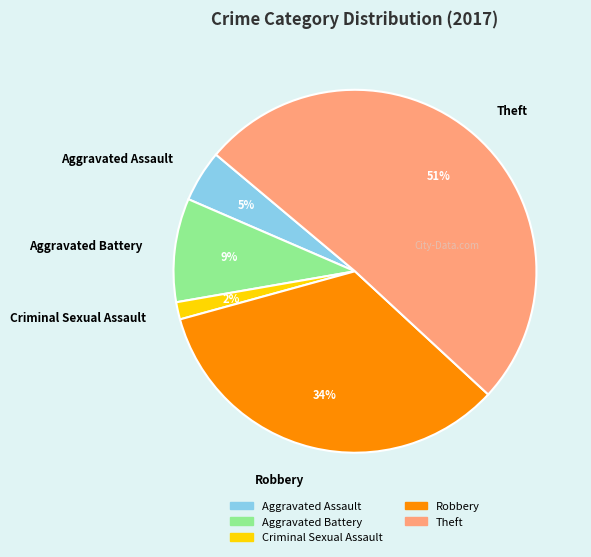

Do Criminal Sexual Assault and Robbery together represent more than half of the pie?

No